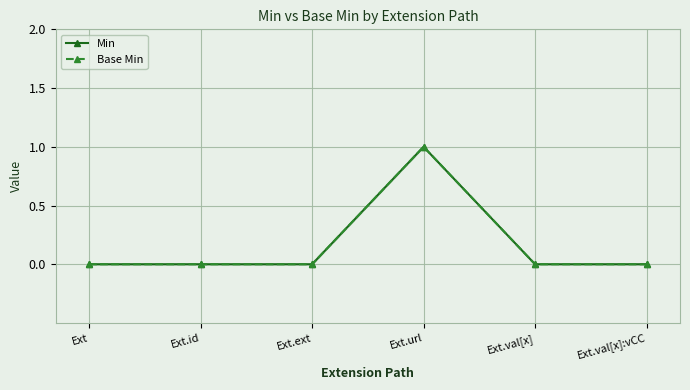

Count the number of data series in this chart.

2